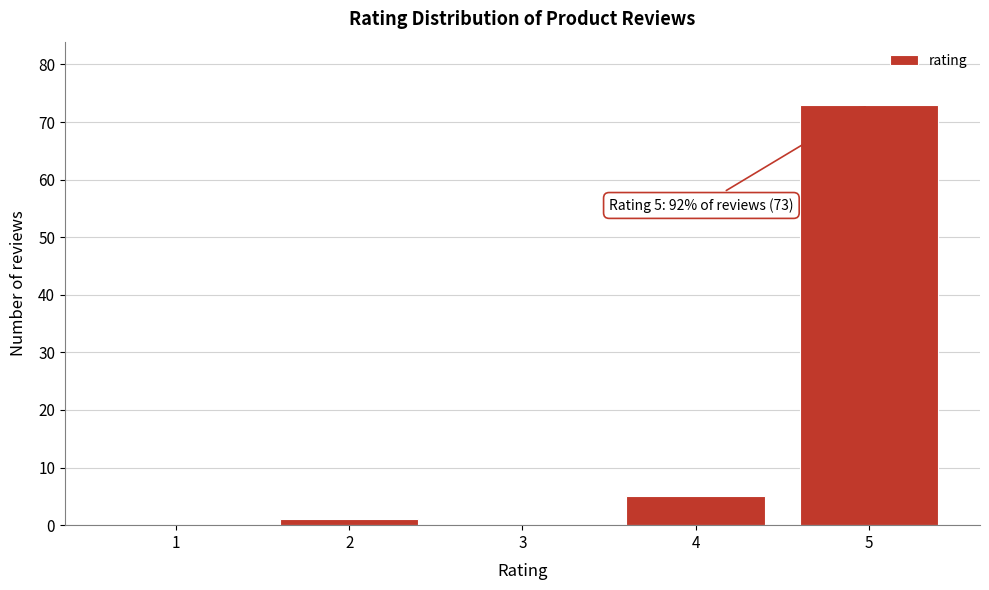

Reading left to right, transcribe all the data shown in this chart.

1=0	2=1	3=0	4=5	5=73